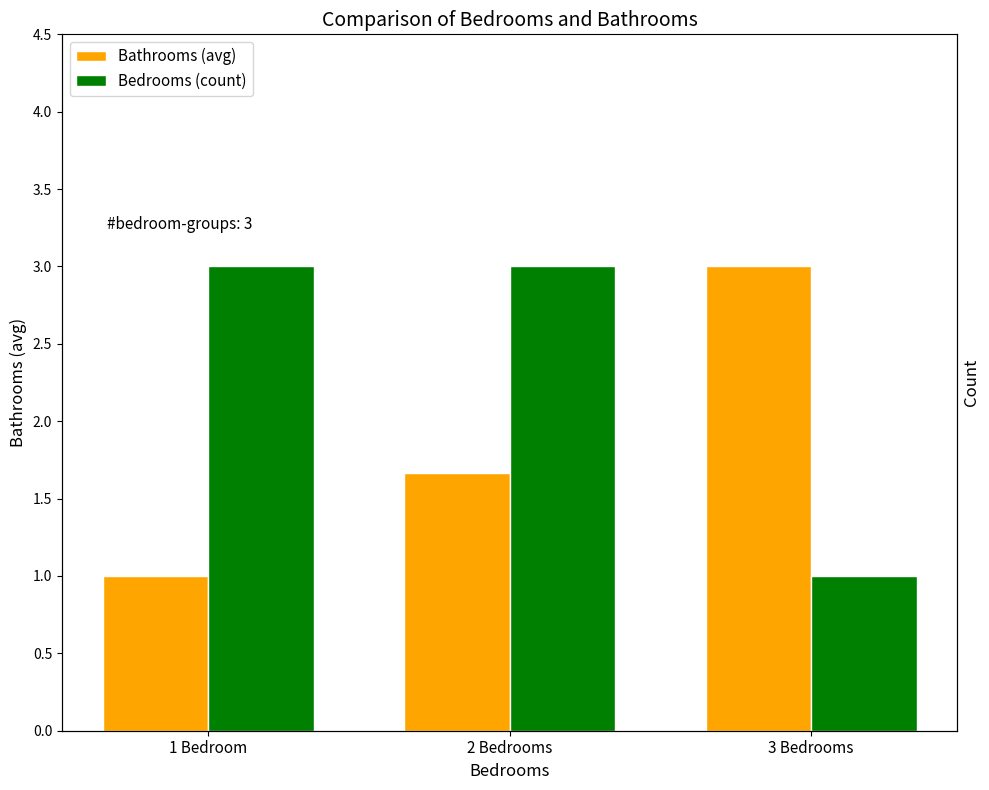

The value of Bathrooms (avg) at 1 Bedroom is 1.0. True or false?

True